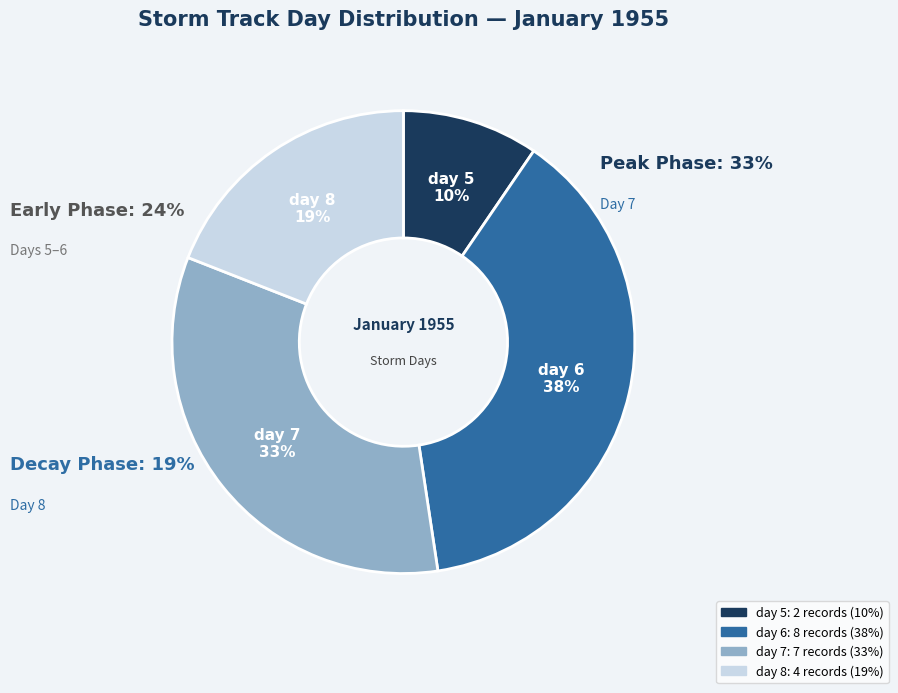

Which slice is the largest?

day 6